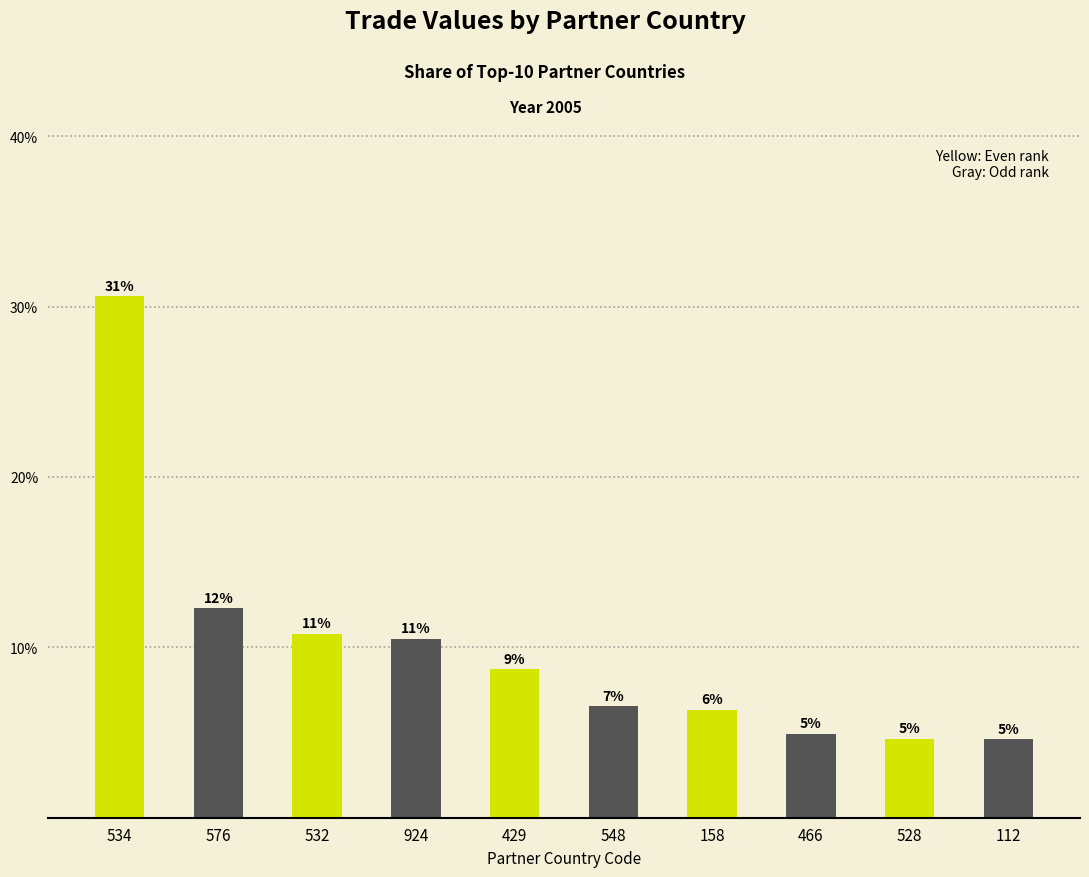

At which label does the data first exceed 8?

534